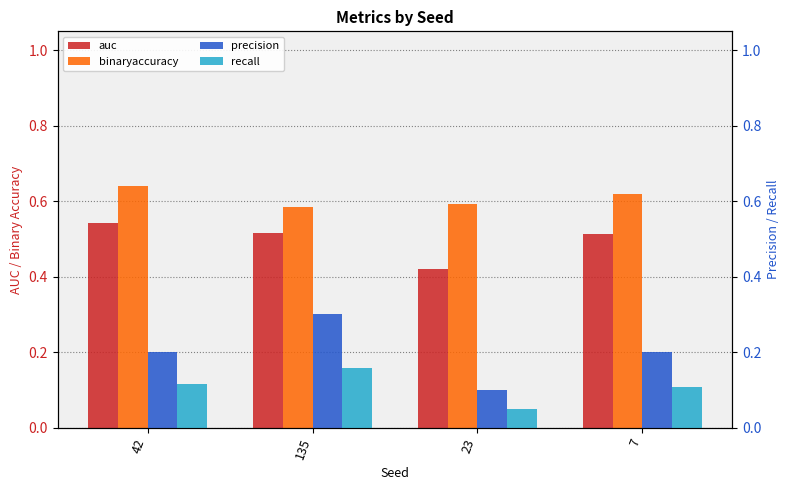

Which series has the largest total across all categories?

binaryaccuracy